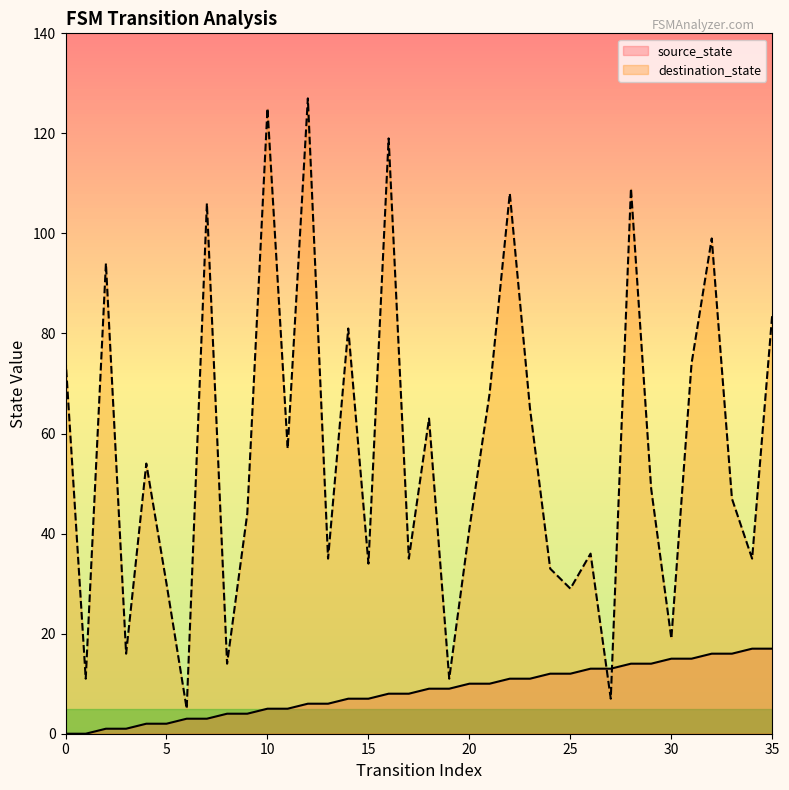

At which category is the sum across all series the highest?

12